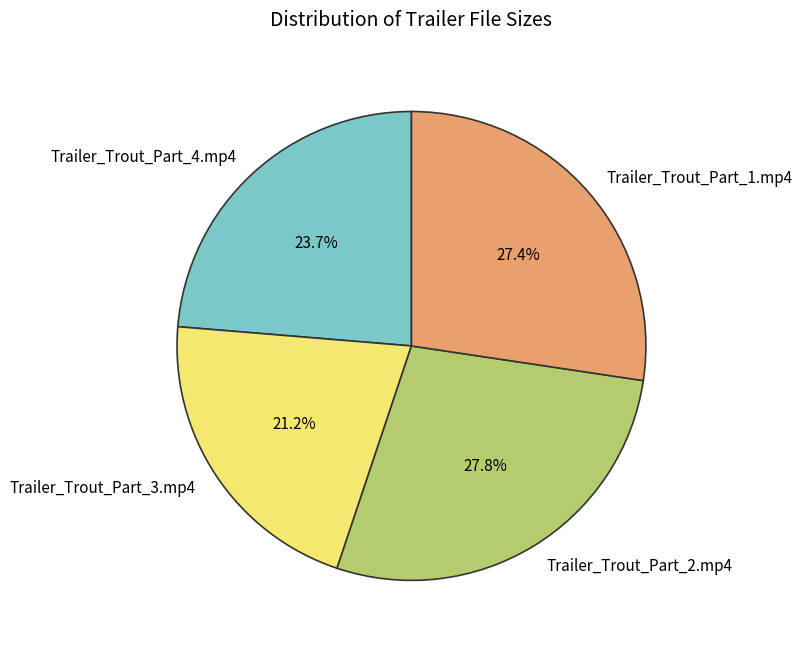

What is the ratio of the value at Trailer_Trout_Part_1.mp4 to the value at Trailer_Trout_Part_2.mp4?

1.0